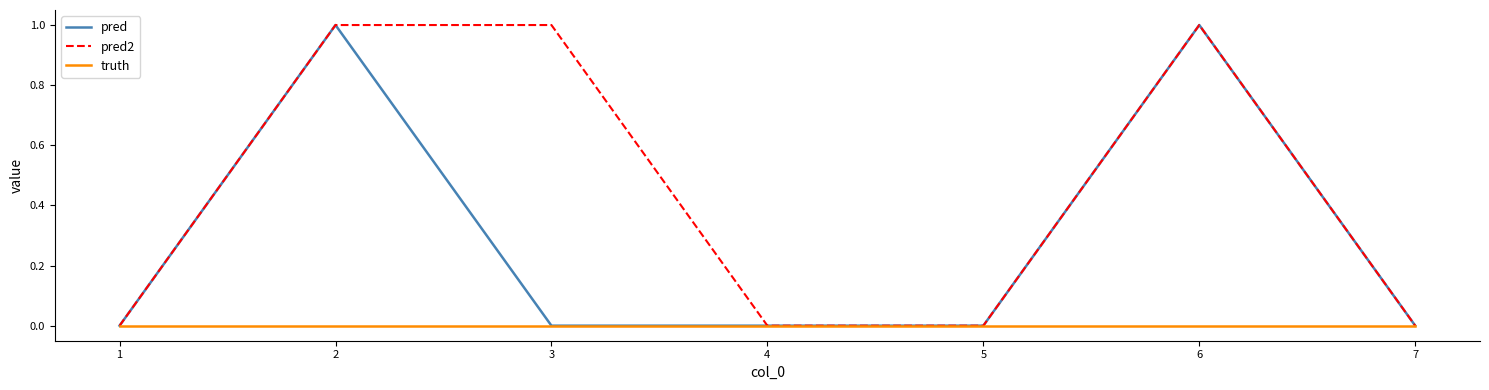

List the series in order of their overall mean, lowest first.

truth, pred, pred2